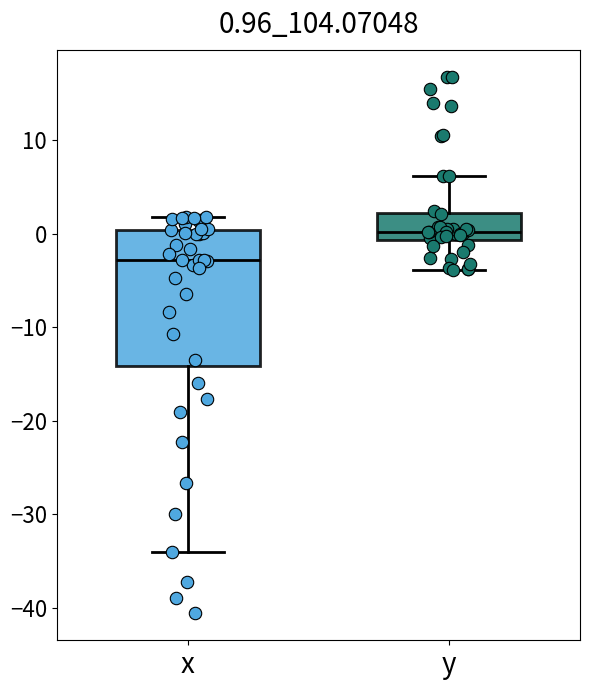

Comparing the boxes themselves (not the whiskers), which one is the tallest?

x